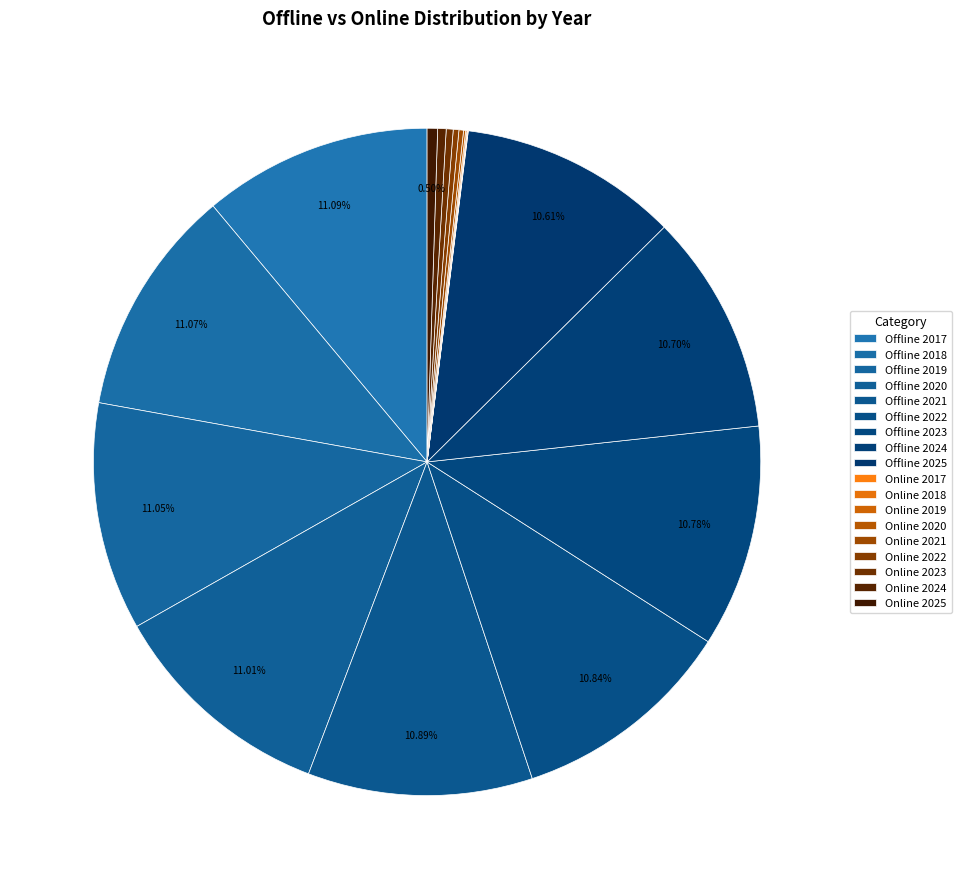

Rank the categories by value from highest to lowest.

Offline 2017, Offline 2018, Offline 2019, Offline 2020, Offline 2021, Offline 2022, Offline 2023, Offline 2024, Offline 2025, Online 2025, Online 2024, Online 2023, Online 2022, Online 2021, Online 2020, Online 2019, Online 2018, Online 2017